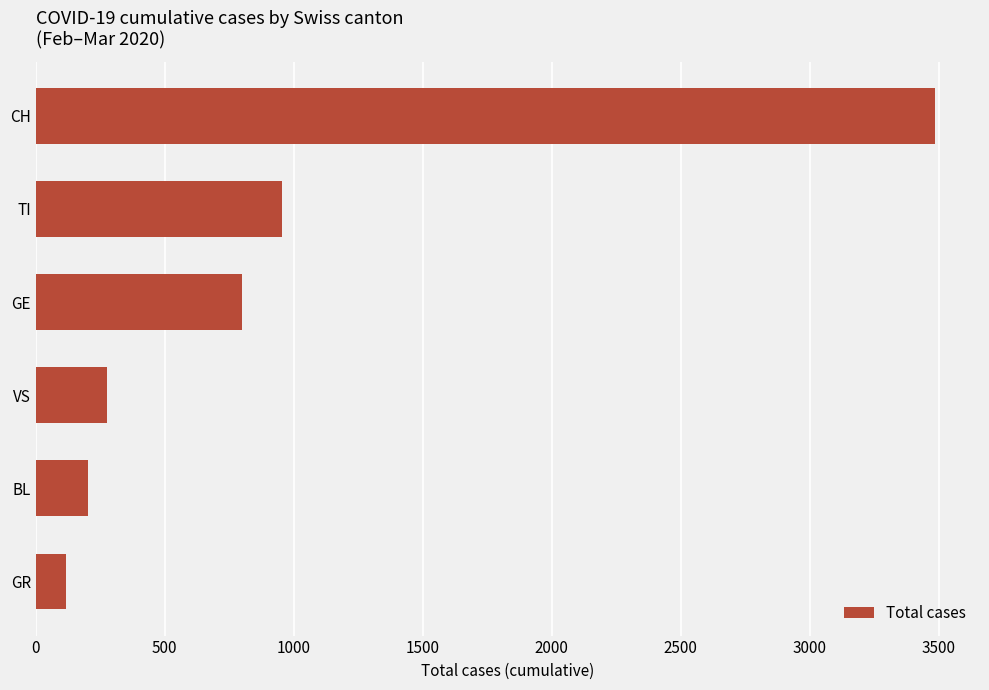

What is the average value?

972